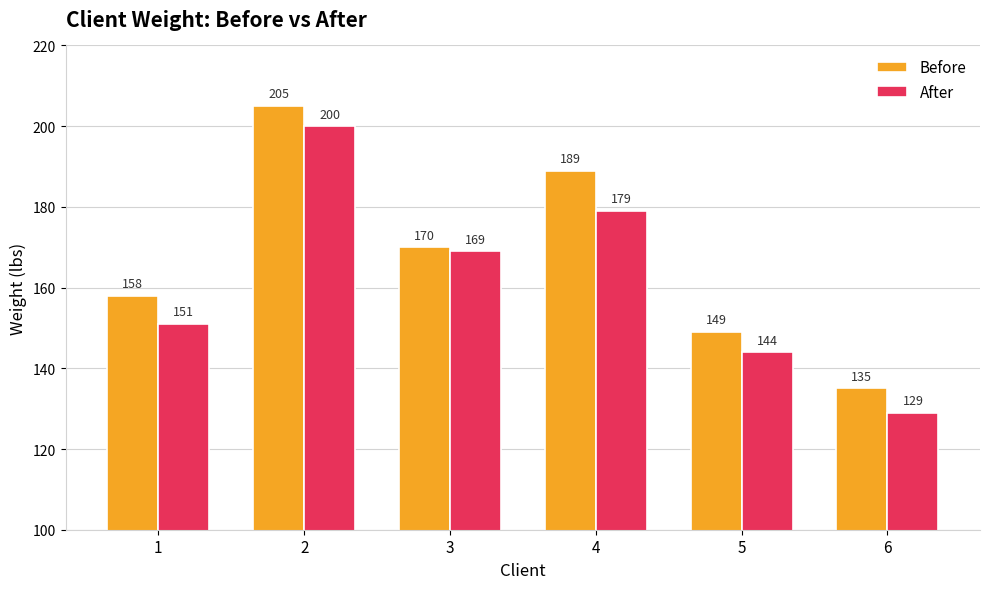

Reading left to right, extract all data points from this chart.

Before: 1=158	2=205	3=170	4=189	5=149	6=135
After: 1=151	2=200	3=169	4=179	5=144	6=129